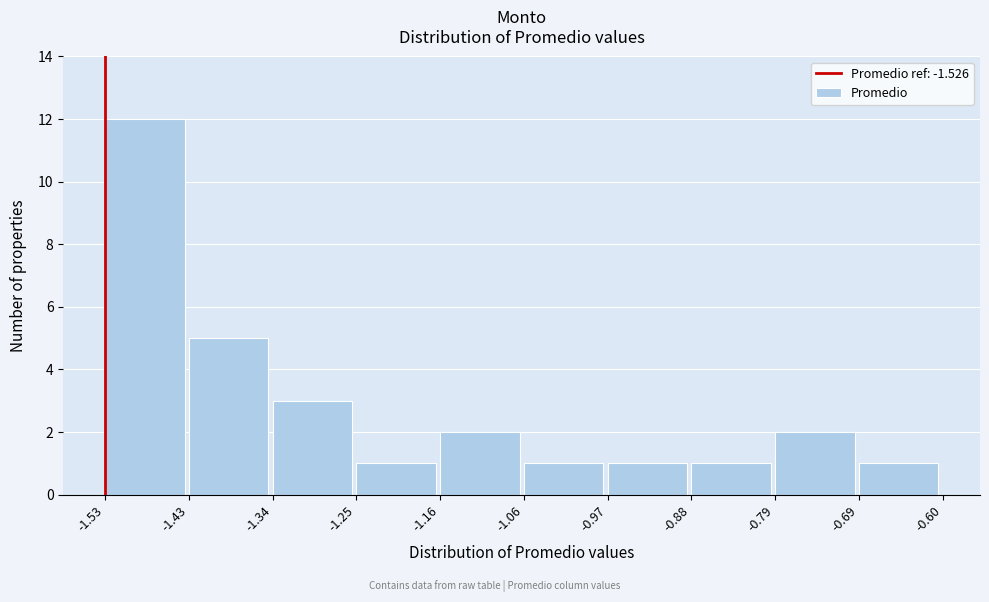

How tall is the bar that spans -1.53 to -1.43 on the x-axis? The values are not printed on the chart, so give them approximately, as read against the axis.

12